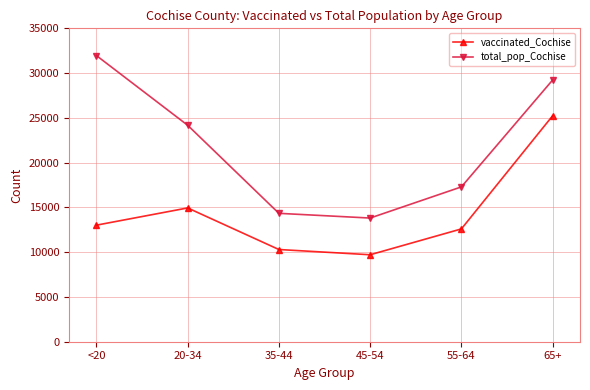

Is it true that total_pop_Cochise equals 4917 at 35-44?

False